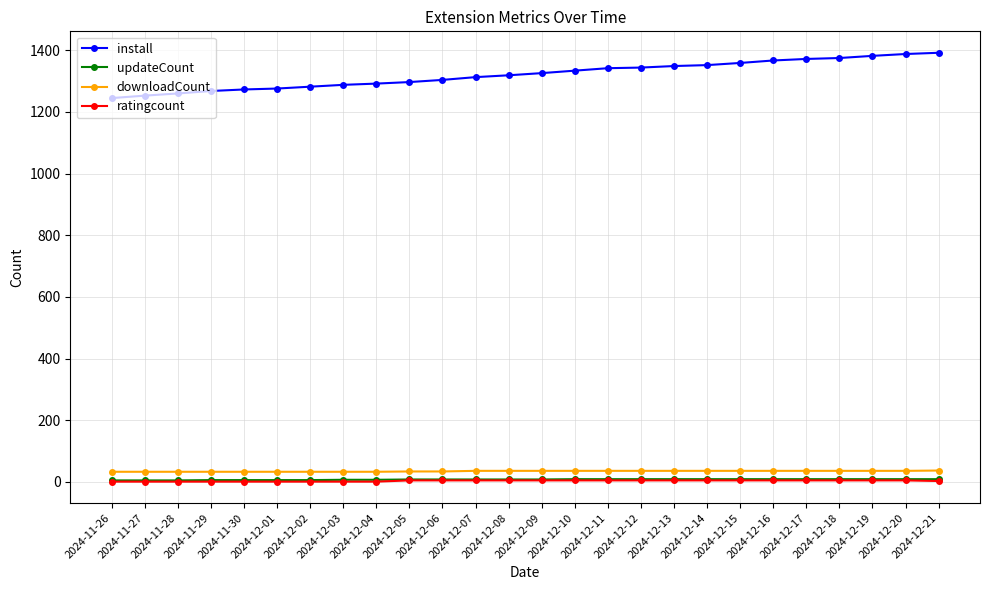

True or false: ratingcount and install cross at least once.

False